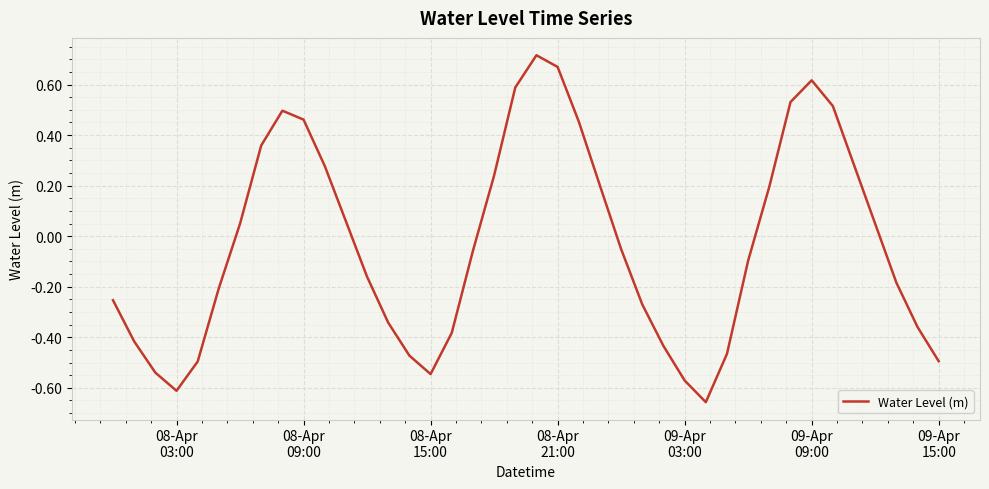

What is the difference between the maximum and minimum values?

1.4